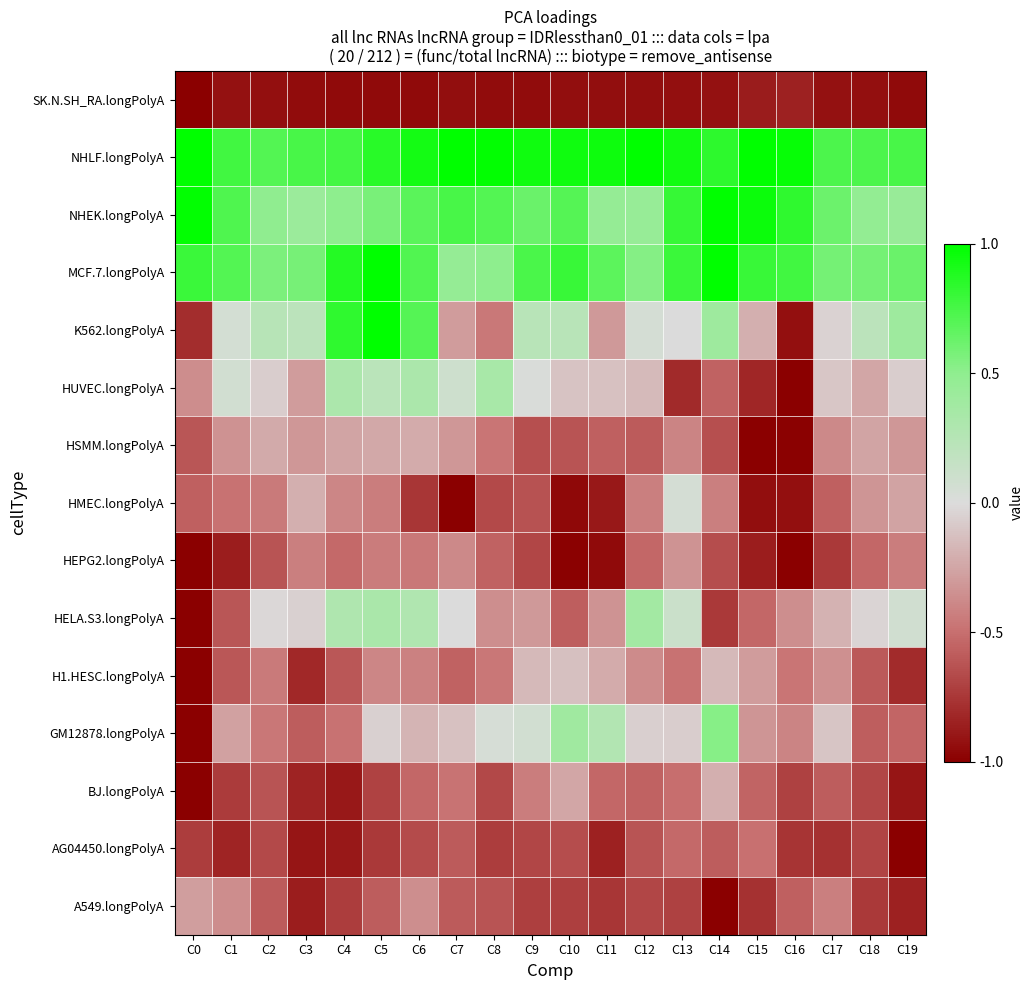

Reading left to right, what are all the values shown in this chart?

SK.N.SH_RA.longPolyA: C0=-1.0	C1=-0.9	C2=-0.9	C3=-0.9	C4=-0.9	C5=-0.9	C6=-1.0	C7=-0.9	C8=-0.9	C9=-0.9	C10=-0.9	C11=-0.9	C12=-0.9	C13=-0.9	C14=-0.9	C15=-0.9	C16=-0.8	C17=-0.9	C18=-0.9	C19=-0.9
NHLF.longPolyA: C0=1.0	C1=0.8	C2=0.7	C3=0.7	C4=0.8	C5=0.9	C6=0.9	C7=1.0	C8=1.0	C9=0.9	C10=0.9	C11=0.9	C12=1.0	C13=0.9	C14=0.8	C15=1.0	C16=1.0	C17=0.7	C18=0.7	C19=0.7
NHEK.longPolyA: C0=1.0	C1=0.7	C2=0.5	C3=0.4	C4=0.5	C5=0.6	C6=0.7	C7=0.7	C8=0.7	C9=0.6	C10=0.7	C11=0.5	C12=0.5	C13=0.8	C14=1.0	C15=1.0	C16=0.8	C17=0.6	C18=0.5	C19=0.4
MCF.7.longPolyA: C0=0.8	C1=0.7	C2=0.6	C3=0.6	C4=0.9	C5=1.0	C6=0.7	C7=0.5	C8=0.5	C9=0.7	C10=0.8	C11=0.7	C12=0.5	C13=0.8	C14=1.0	C15=0.8	C16=0.8	C17=0.6	C18=0.6	C19=0.6
K562.longPolyA: C0=-0.8	C1=0.1	C2=0.2	C3=0.2	C4=0.8	C5=1.0	C6=0.7	C7=-0.3	C8=-0.5	C9=0.2	C10=0.2	C11=-0.3	C12=0.1	C13=-0.0	C14=0.4	C15=-0.2	C16=-0.9	C17=-0.0	C18=0.2	C19=0.4
HUVEC.longPolyA: C0=-0.4	C1=0.1	C2=-0.1	C3=-0.3	C4=0.3	C5=0.2	C6=0.3	C7=0.1	C8=0.3	C9=0.0	C10=-0.1	C11=-0.1	C12=-0.1	C13=-0.8	C14=-0.6	C15=-0.8	C16=-1.0	C17=-0.1	C18=-0.2	C19=-0.1
HSMM.longPolyA: C0=-0.6	C1=-0.3	C2=-0.2	C3=-0.3	C4=-0.3	C5=-0.2	C6=-0.2	C7=-0.3	C8=-0.5	C9=-0.6	C10=-0.6	C11=-0.6	C12=-0.6	C13=-0.4	C14=-0.6	C15=-1.0	C16=-1.0	C17=-0.4	C18=-0.3	C19=-0.3
HMEC.longPolyA: C0=-0.6	C1=-0.5	C2=-0.4	C3=-0.2	C4=-0.4	C5=-0.4	C6=-0.8	C7=-1.0	C8=-0.7	C9=-0.6	C10=-1.0	C11=-0.9	C12=-0.4	C13=0.0	C14=-0.4	C15=-0.9	C16=-0.9	C17=-0.6	C18=-0.3	C19=-0.3
HEPG2.longPolyA: C0=-1.0	C1=-0.9	C2=-0.6	C3=-0.4	C4=-0.5	C5=-0.4	C6=-0.5	C7=-0.4	C8=-0.6	C9=-0.7	C10=-1.0	C11=-1.0	C12=-0.5	C13=-0.3	C14=-0.7	C15=-0.9	C16=-1.0	C17=-0.7	C18=-0.5	C19=-0.4
HELA.S3.longPolyA: C0=-1.0	C1=-0.6	C2=-0.0	C3=-0.0	C4=0.3	C5=0.3	C6=0.3	C7=-0.0	C8=-0.4	C9=-0.3	C10=-0.6	C11=-0.3	C12=0.4	C13=0.1	C14=-0.7	C15=-0.5	C16=-0.4	C17=-0.2	C18=-0.0	C19=0.1
H1.HESC.longPolyA: C0=-1.0	C1=-0.6	C2=-0.4	C3=-0.8	C4=-0.6	C5=-0.4	C6=-0.4	C7=-0.6	C8=-0.5	C9=-0.2	C10=-0.1	C11=-0.2	C12=-0.4	C13=-0.5	C14=-0.2	C15=-0.3	C16=-0.5	C17=-0.3	C18=-0.6	C19=-0.8
GM12878.longPolyA: C0=-1.0	C1=-0.3	C2=-0.5	C3=-0.6	C4=-0.5	C5=-0.1	C6=-0.2	C7=-0.1	C8=0.0	C9=0.1	C10=0.4	C11=0.3	C12=-0.1	C13=-0.1	C14=0.5	C15=-0.3	C16=-0.4	C17=-0.1	C18=-0.6	C19=-0.5
BJ.longPolyA: C0=-1.0	C1=-0.7	C2=-0.6	C3=-0.8	C4=-0.9	C5=-0.7	C6=-0.5	C7=-0.5	C8=-0.7	C9=-0.4	C10=-0.2	C11=-0.5	C12=-0.6	C13=-0.5	C14=-0.2	C15=-0.6	C16=-0.7	C17=-0.6	C18=-0.7	C19=-0.9
AG04450.longPolyA: C0=-0.7	C1=-0.8	C2=-0.7	C3=-0.9	C4=-0.9	C5=-0.7	C6=-0.7	C7=-0.6	C8=-0.7	C9=-0.7	C10=-0.7	C11=-0.8	C12=-0.6	C13=-0.5	C14=-0.6	C15=-0.5	C16=-0.8	C17=-0.8	C18=-0.7	C19=-1.0
A549.longPolyA: C0=-0.3	C1=-0.4	C2=-0.6	C3=-0.9	C4=-0.7	C5=-0.6	C6=-0.4	C7=-0.6	C8=-0.6	C9=-0.7	C10=-0.7	C11=-0.8	C12=-0.7	C13=-0.7	C14=-1.0	C15=-0.8	C16=-0.6	C17=-0.4	C18=-0.7	C19=-0.8